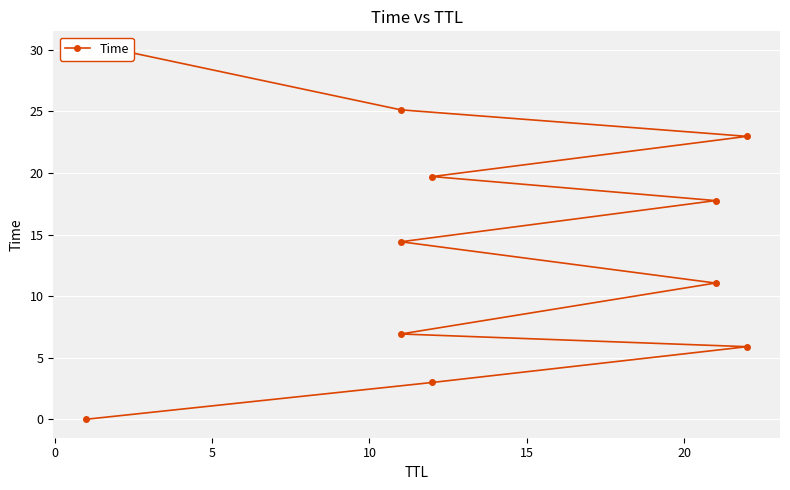

Reading right to left, list all the values displayed in this chart.

30.0	25.1	23.0	19.7	17.8	14.4	11.1	6.9	5.9	3.0	0.0